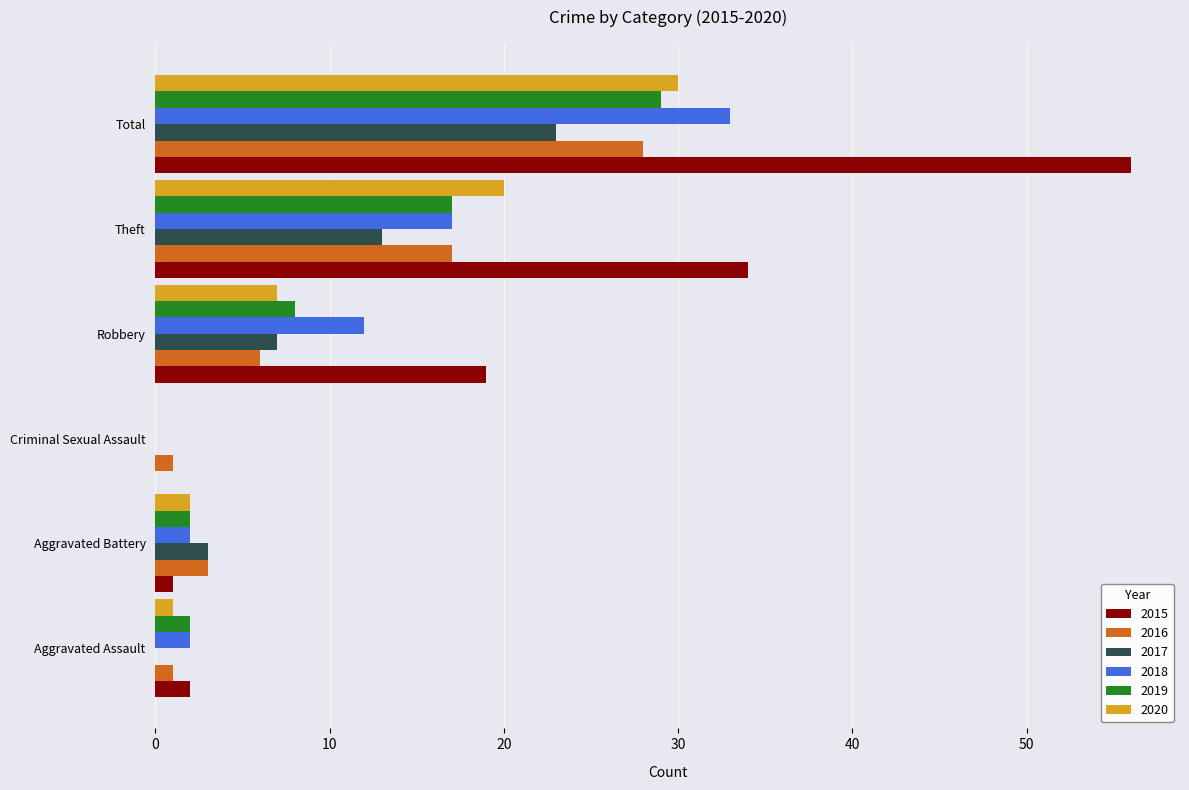

Is the value of 2017 at Robbery greater than the value of 2020 at Total?

No